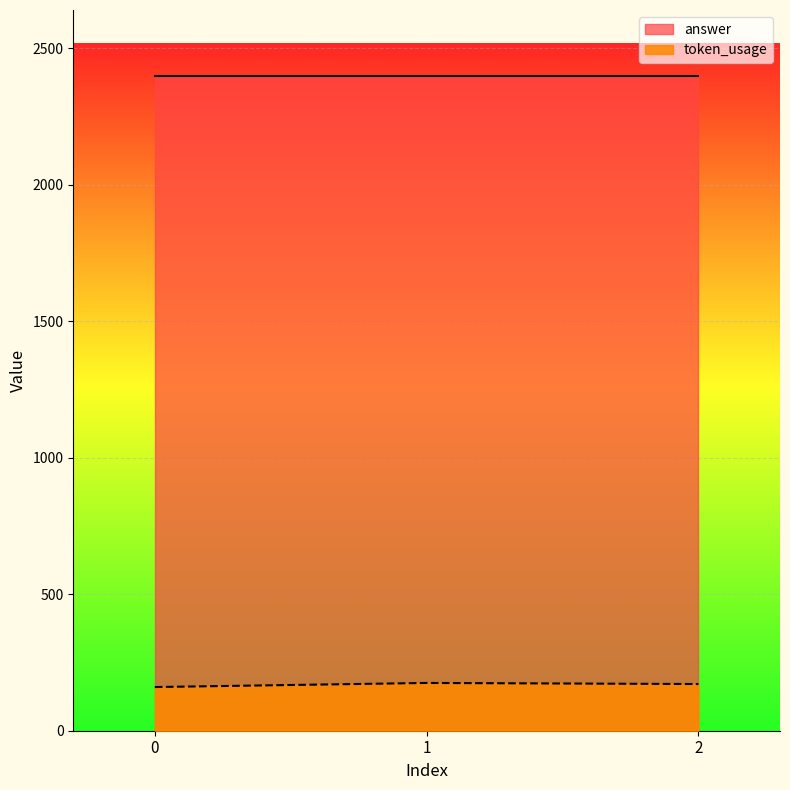

At which category does the chart reach its peak across all series?

1